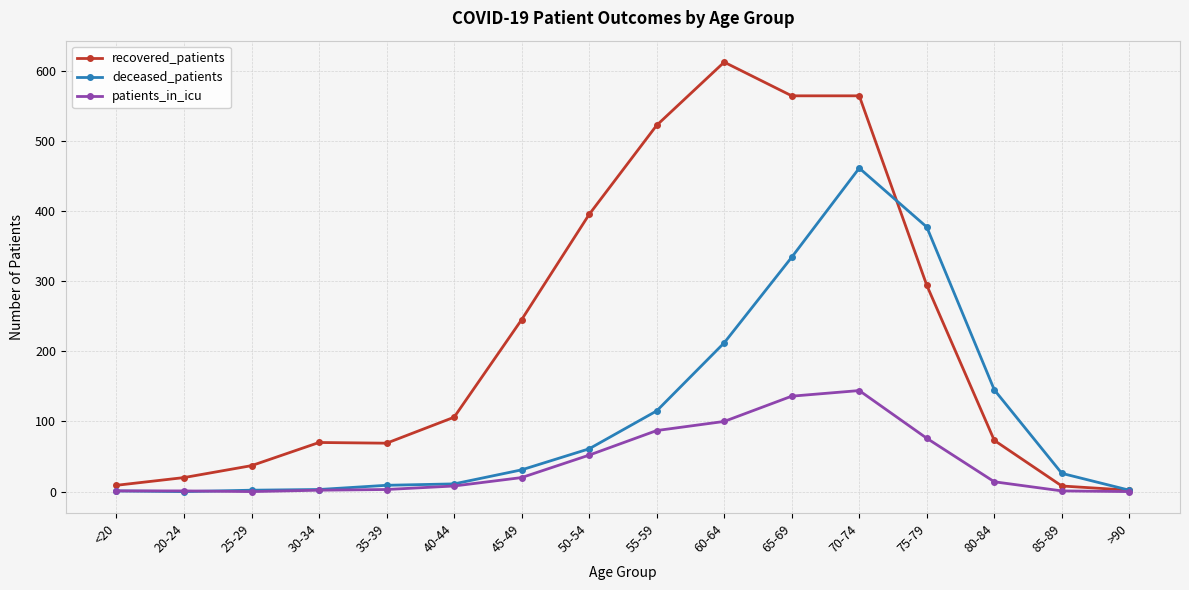

Where is recovered_patients nearest to the value 307?

75-79